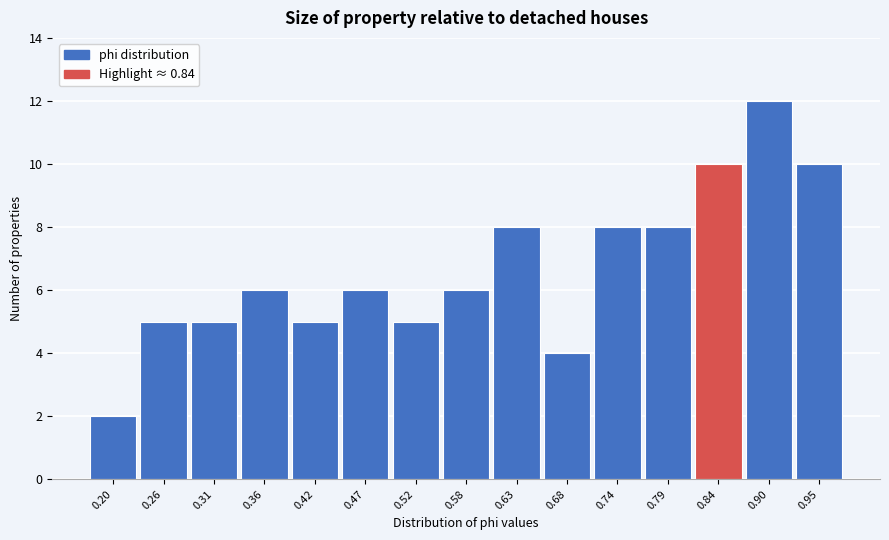

How tall is the bar that spans 0.34 to 0.39 on the x-axis? Neither the bar edges nor the heights are printed on the chart, so give them approximately, as read against the axes.

6